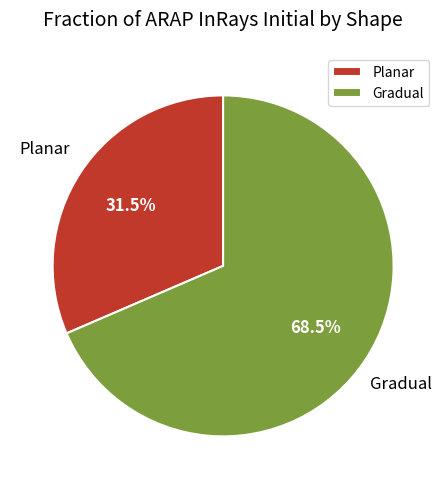

Is there a majority slice in this chart?

Yes